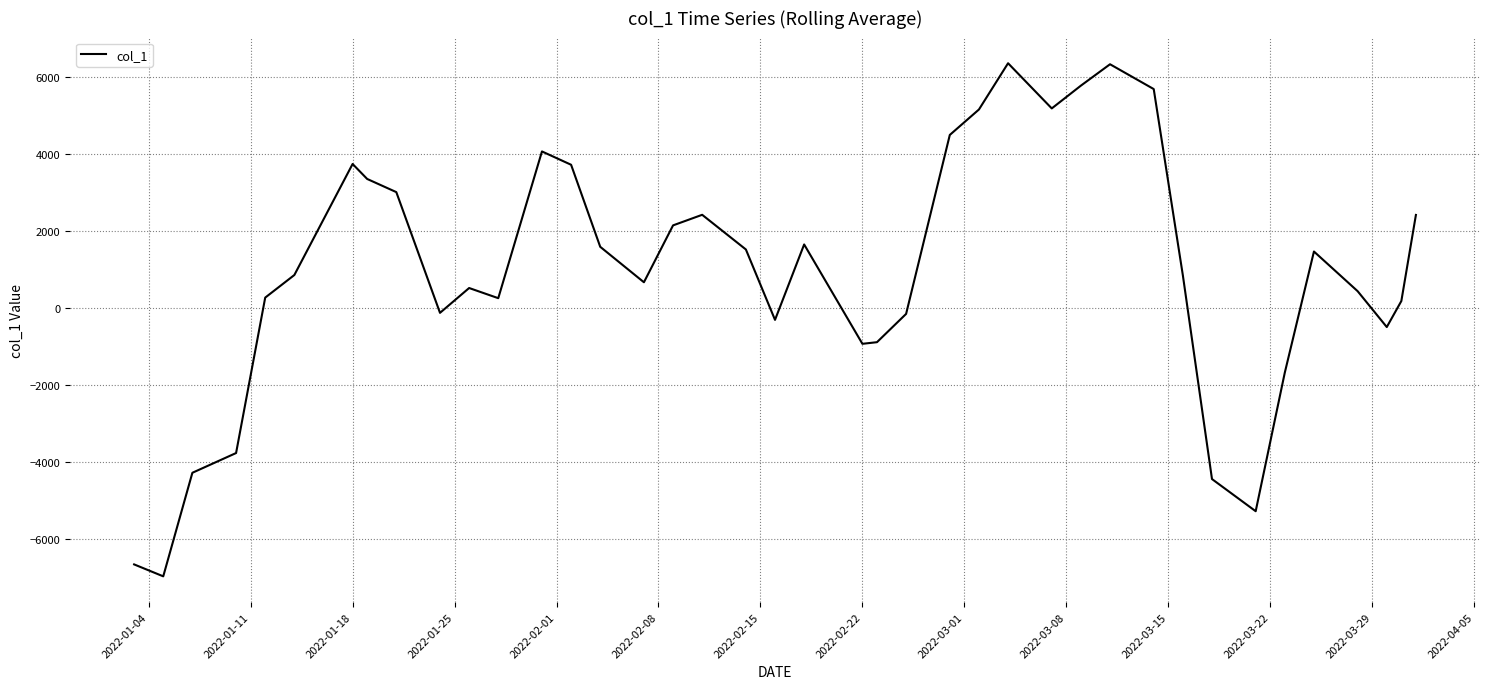

What is the greatest value displayed?

6356.6